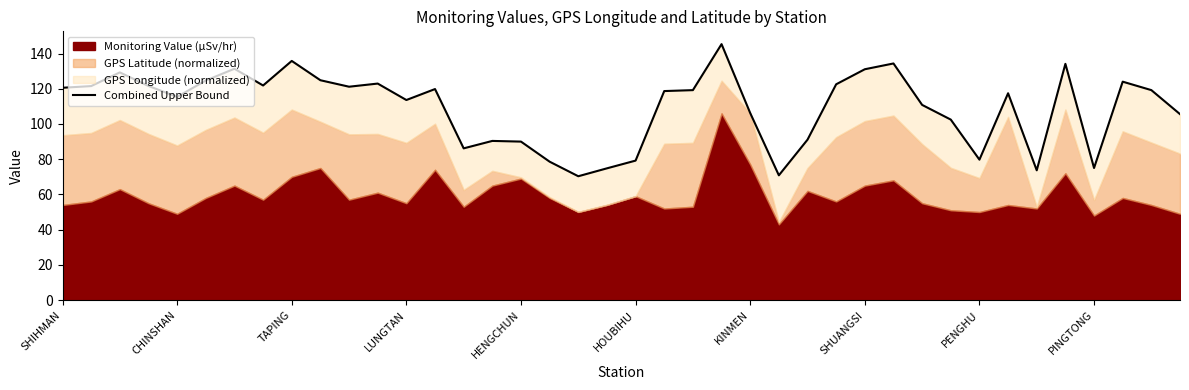

What is the difference between the second highest and minimum values?

65.5